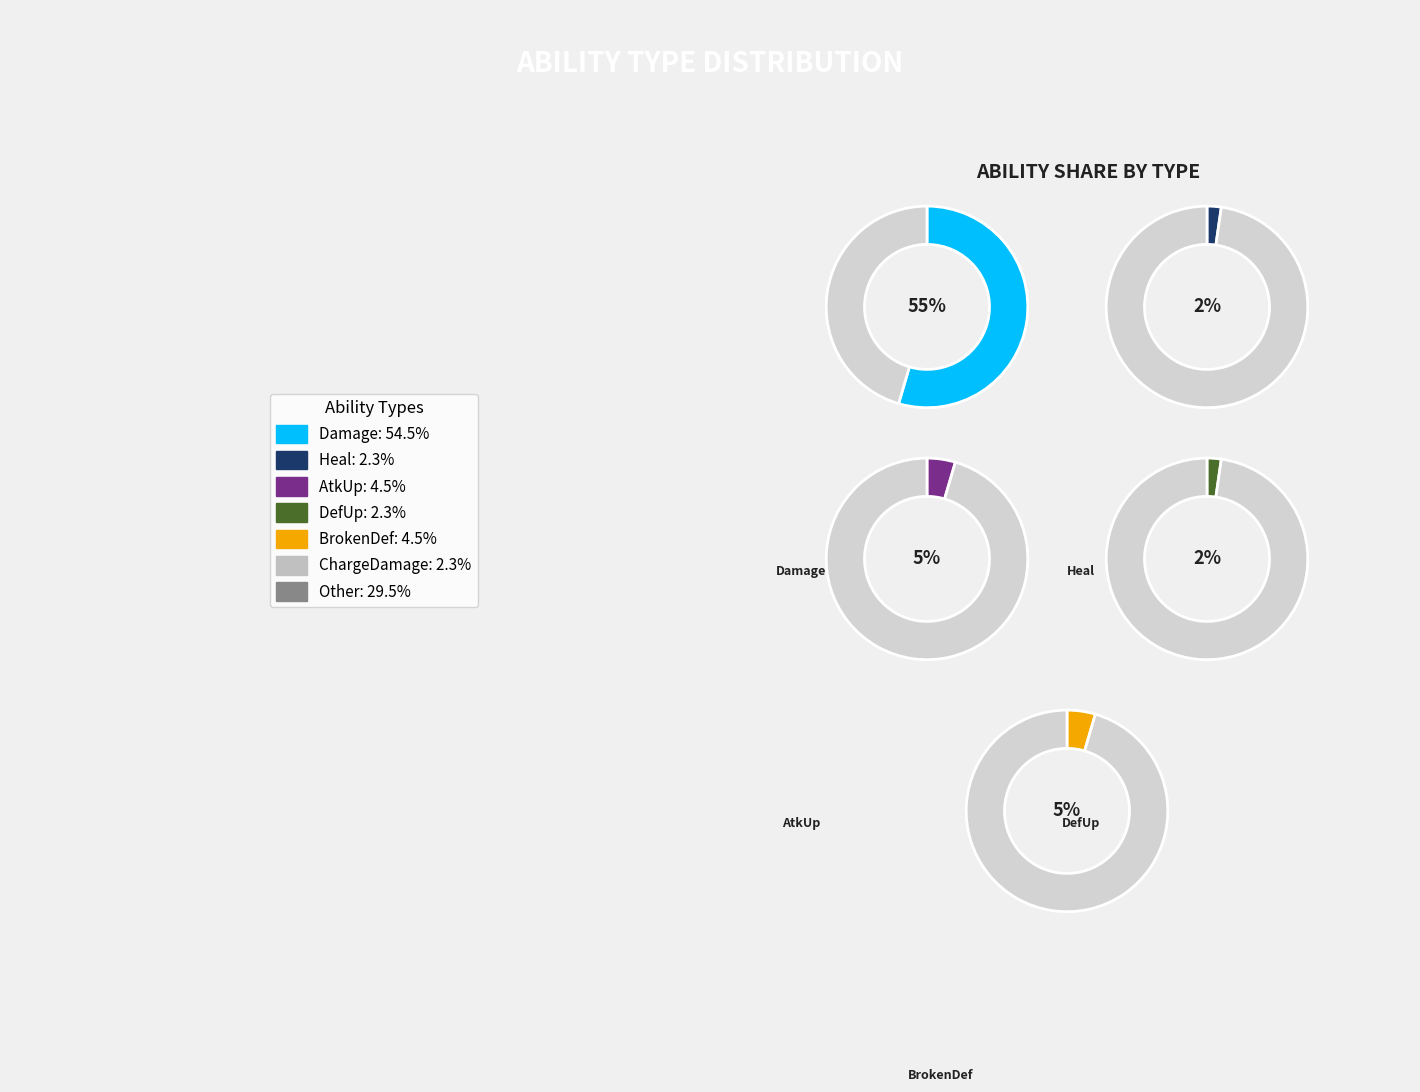

Which slice is the largest?

Damage